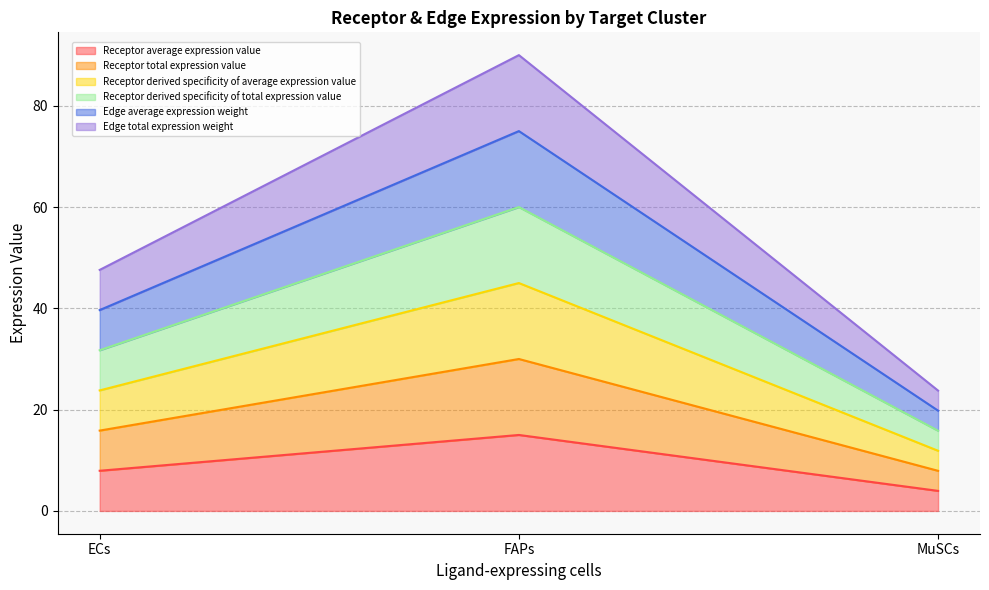

Does the chart have visible grid lines?

Yes